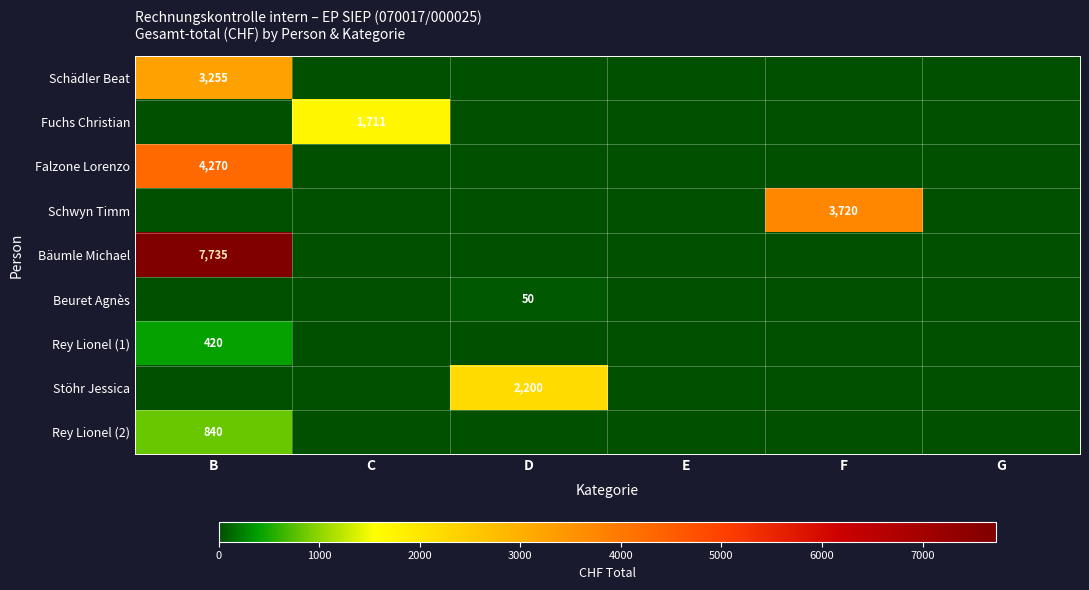

How many positive values does the Stöhr Jessica series have?

1